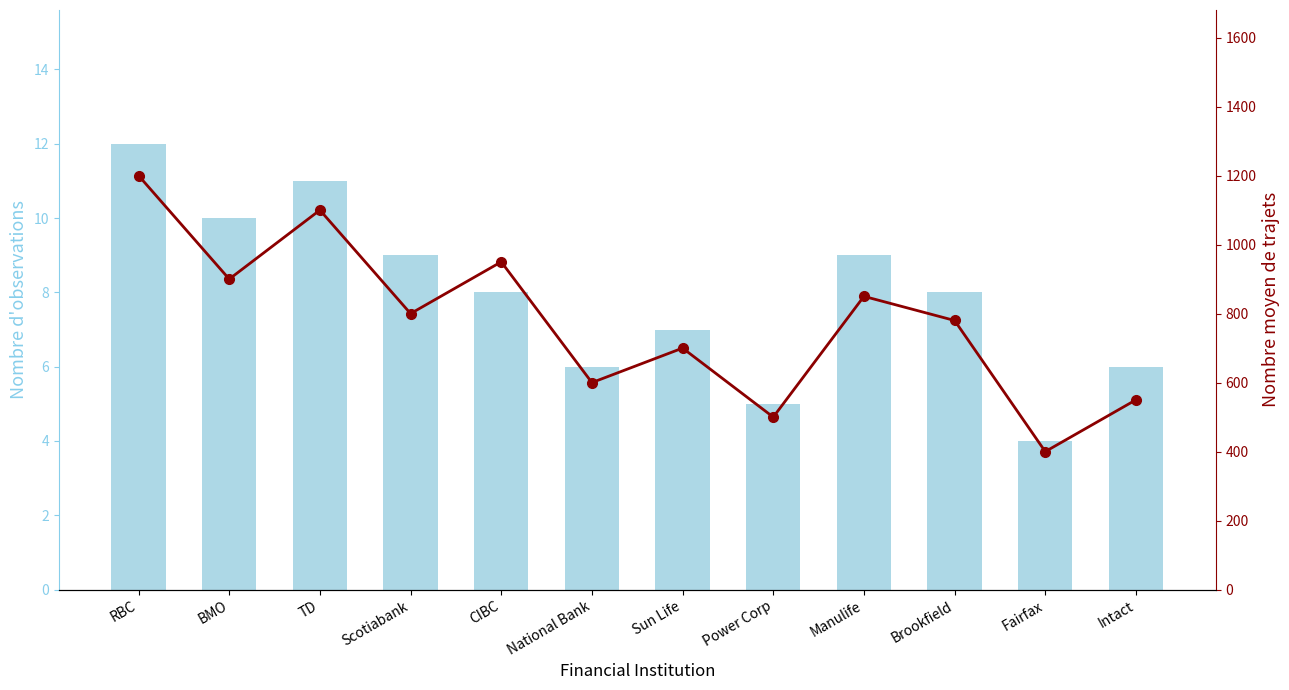

List the series in order of their peak value, highest first.

Nombre moyen de trajets, Count of Institutions